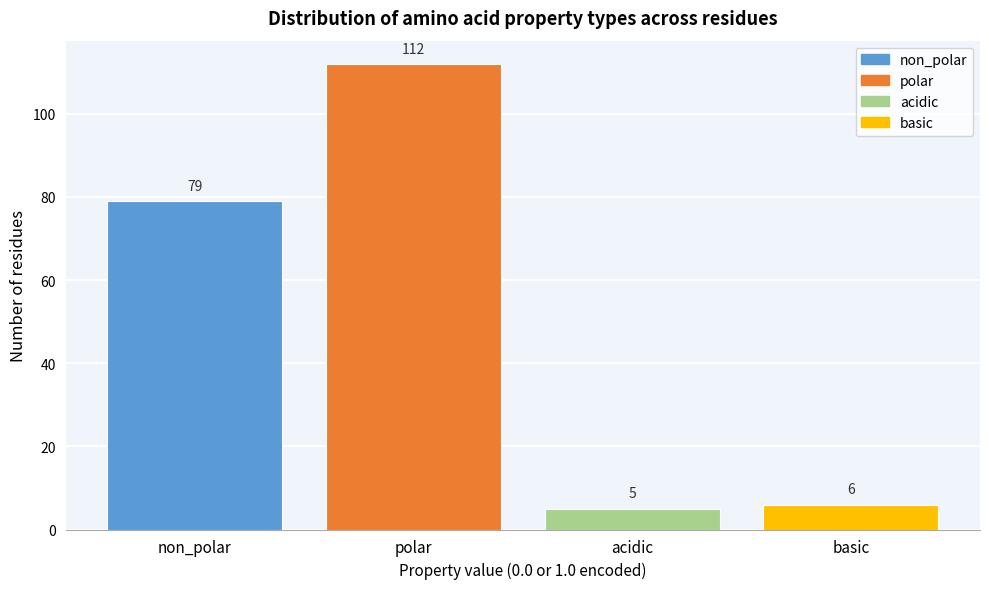

Reading left to right, what are all the values shown in this chart?

79	112	5	6